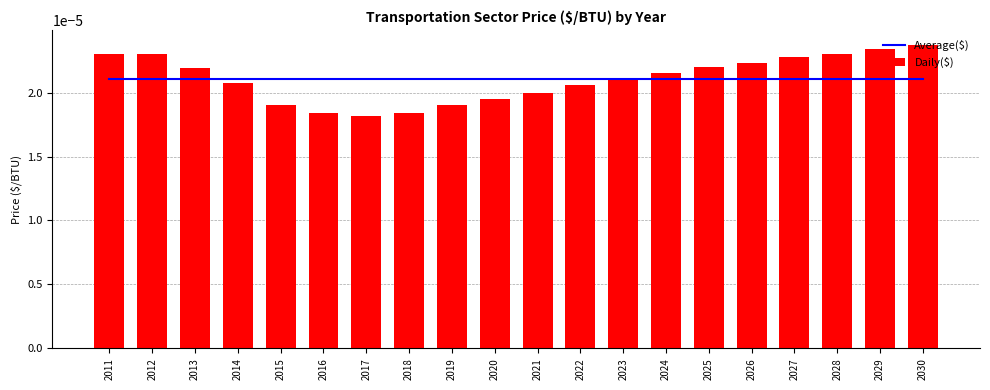

At which label is Average($) closest to 0?

2011